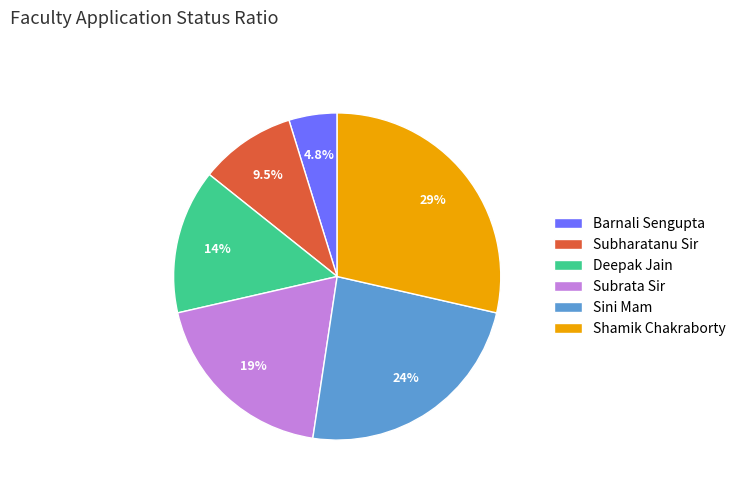

What percentage is the Barnali Sengupta slice, to the nearest percent?

5%